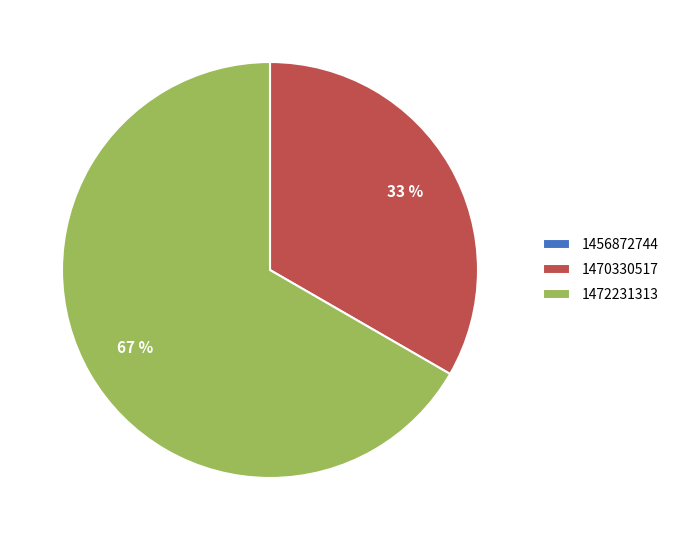

Which category has the biggest portion of the pie?

1472231313